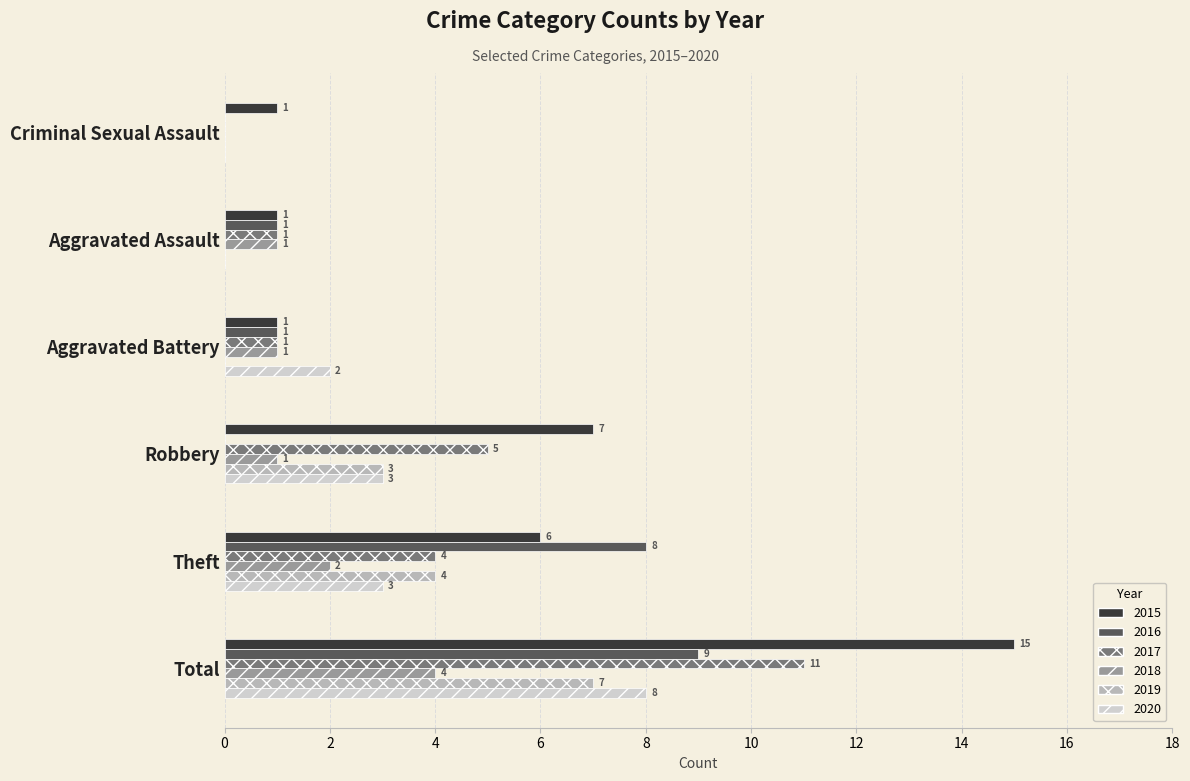

What is the sum of the 2015 values at Criminal Sexual Assault and Total?

16